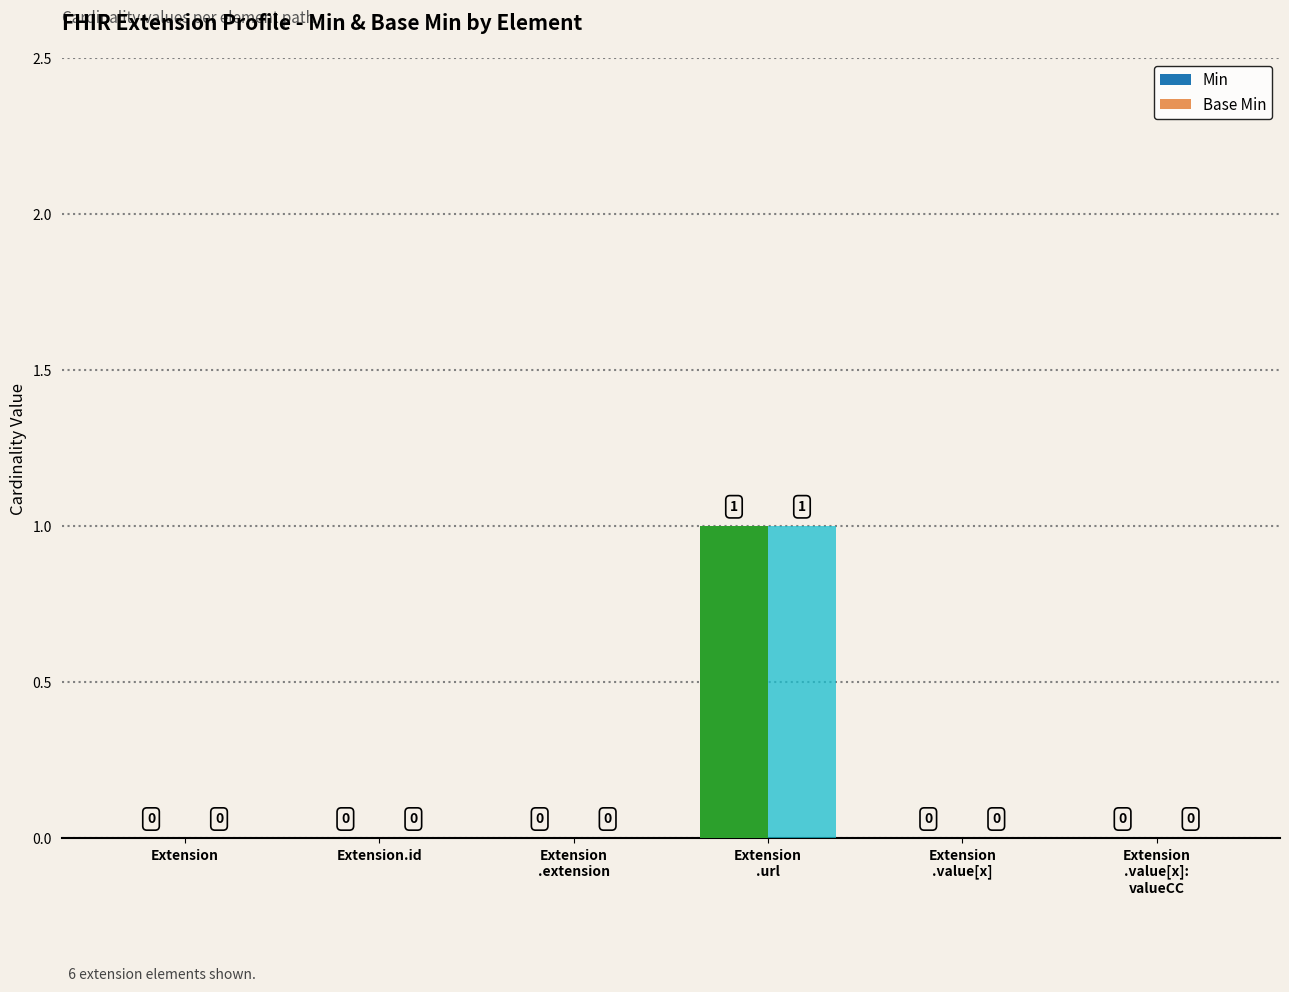

How many data points in Base Min are above 0?

1